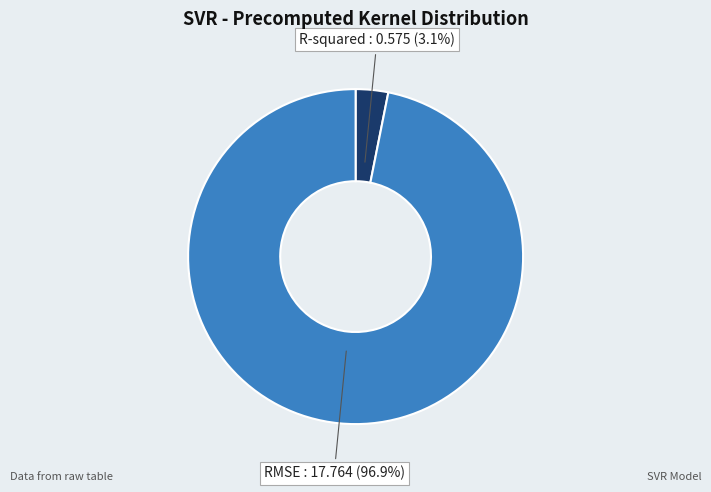

Is there any slice that represents more than half of the pie?

Yes